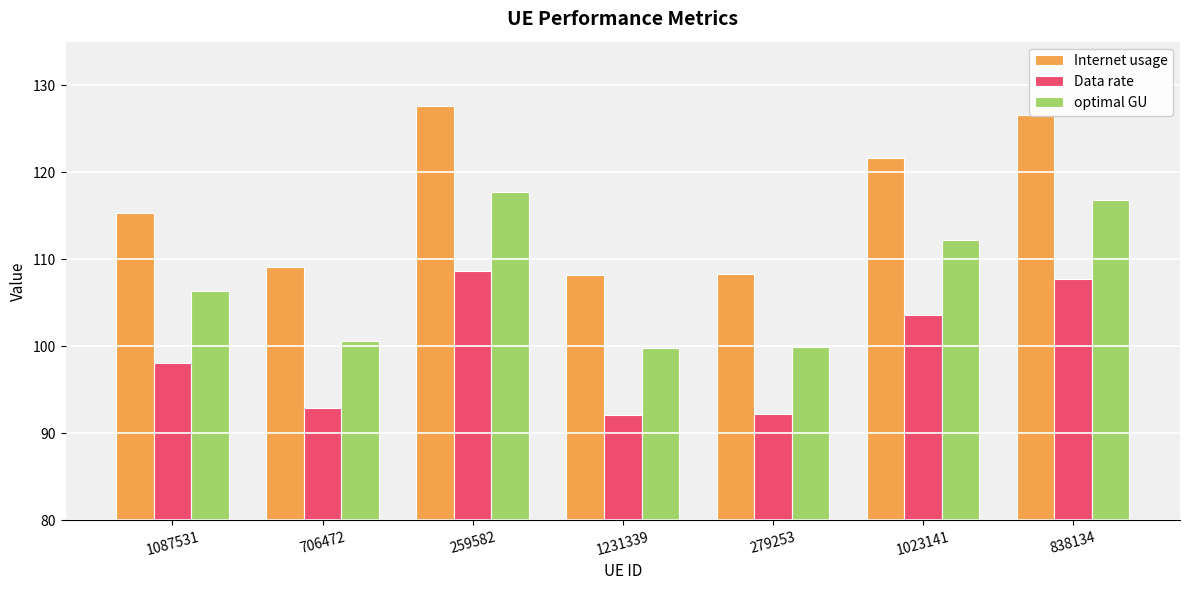

How many groups of bars are there?

7